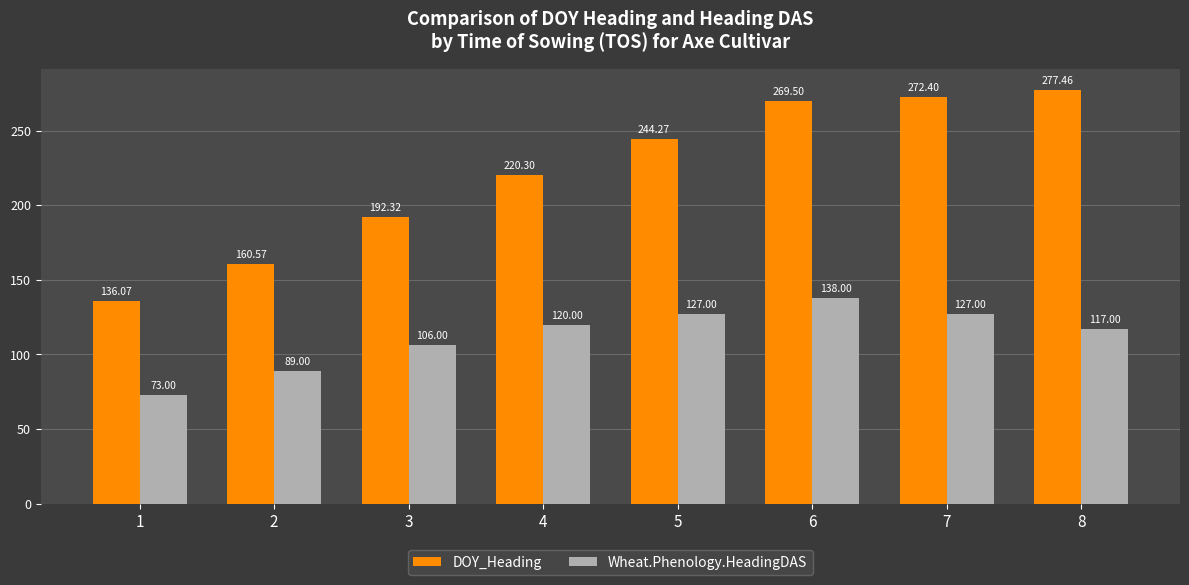

What is the approximate value of DOY_Heading at 8?

277.5